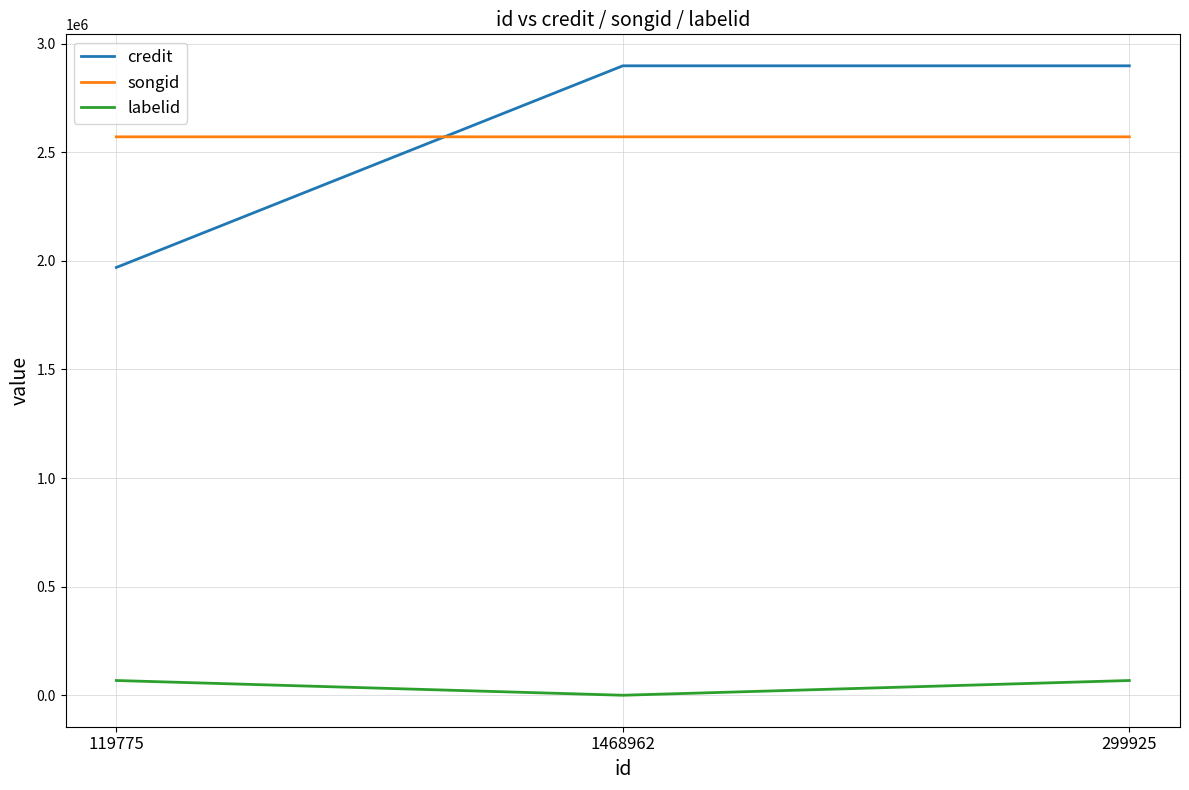

The value of songid at 119775 is 2570922. True or false?

True